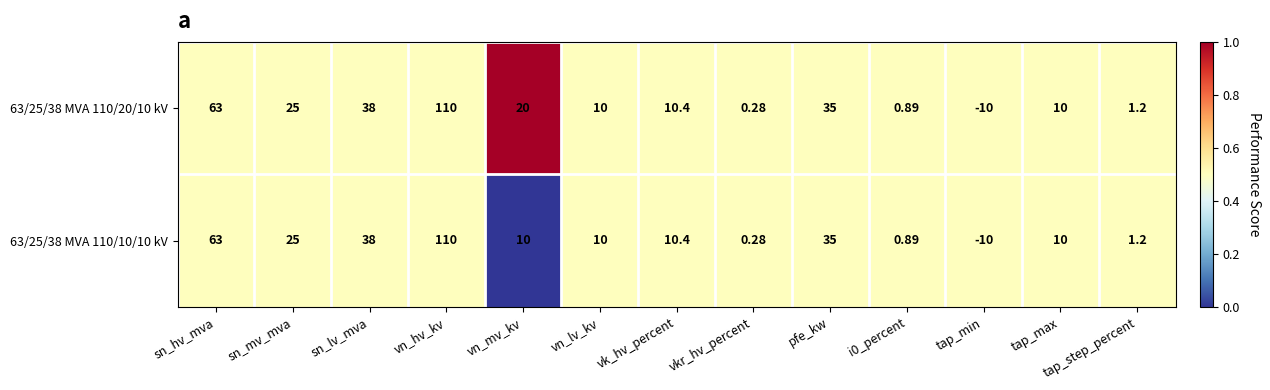

Which category has the highest value in the 63/25/38 MVA 110/20/10 kV series?

vn_hv_kv